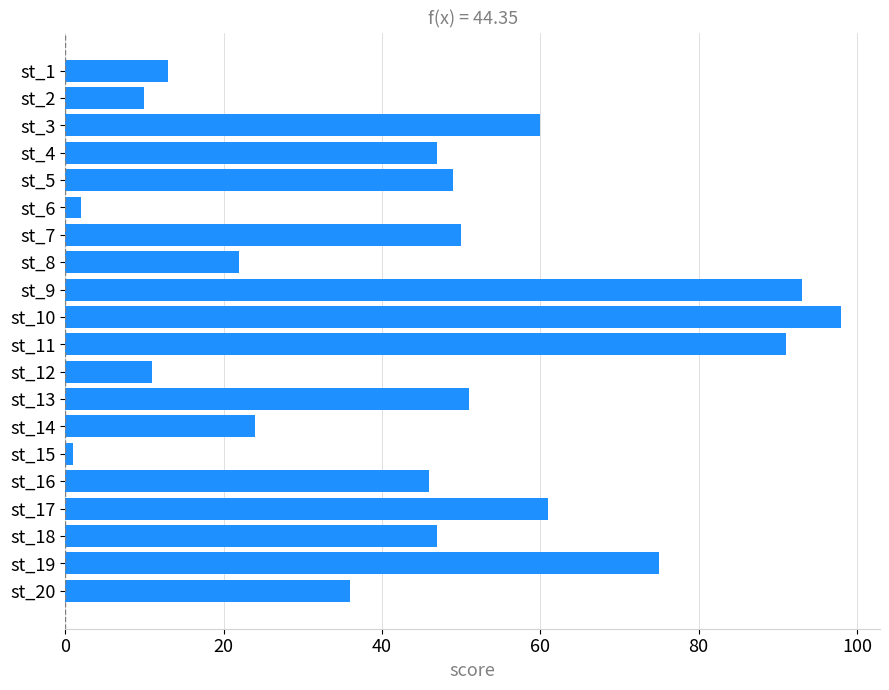

What is the value of the 5th bar from the top?

49